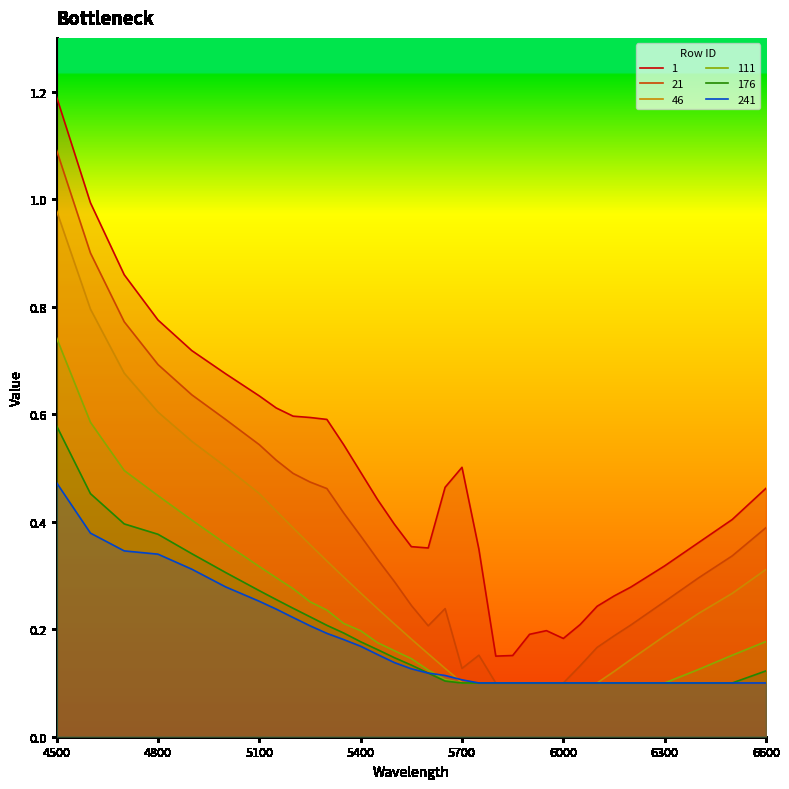

True or false: 1 and 21 cross at least once.

False